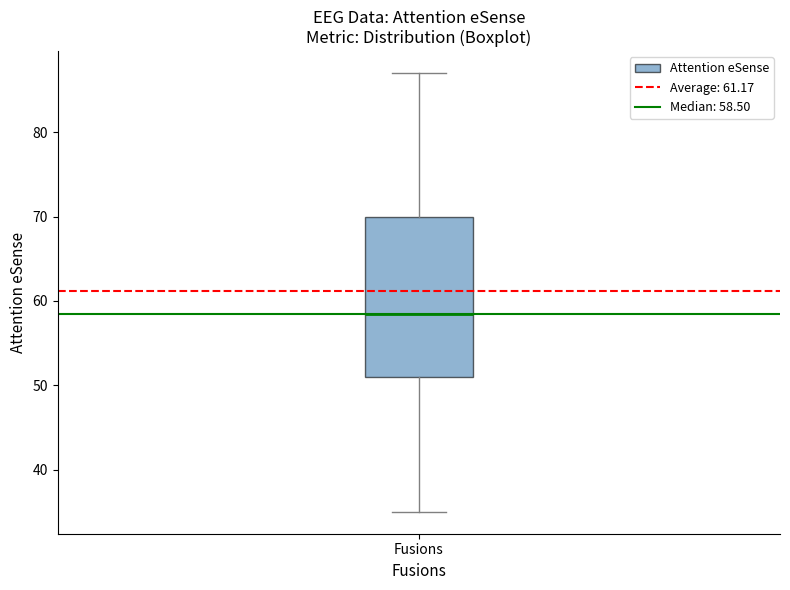

Transcribe this box plot: give where the median line is, the range the box spans, and where the two whiskers end, as read against the y-axis. The values are not printed on the chart, so give them approximately, as read against the axis.

median 59, box 51 to 70, whiskers 35 to 87